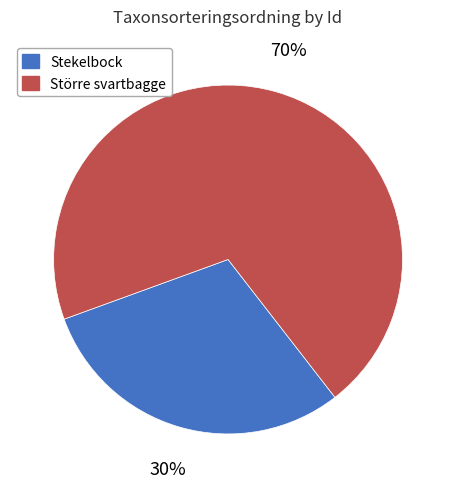

Is there a majority slice in this chart?

Yes